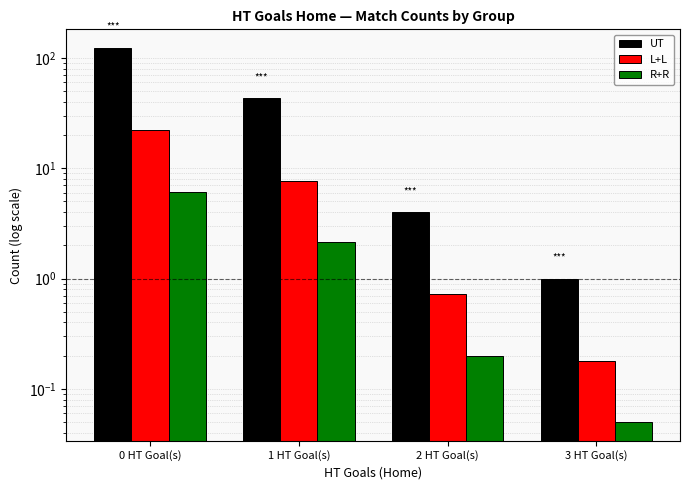

What is the value of the R+R bar at the 1st from the left?

6.2